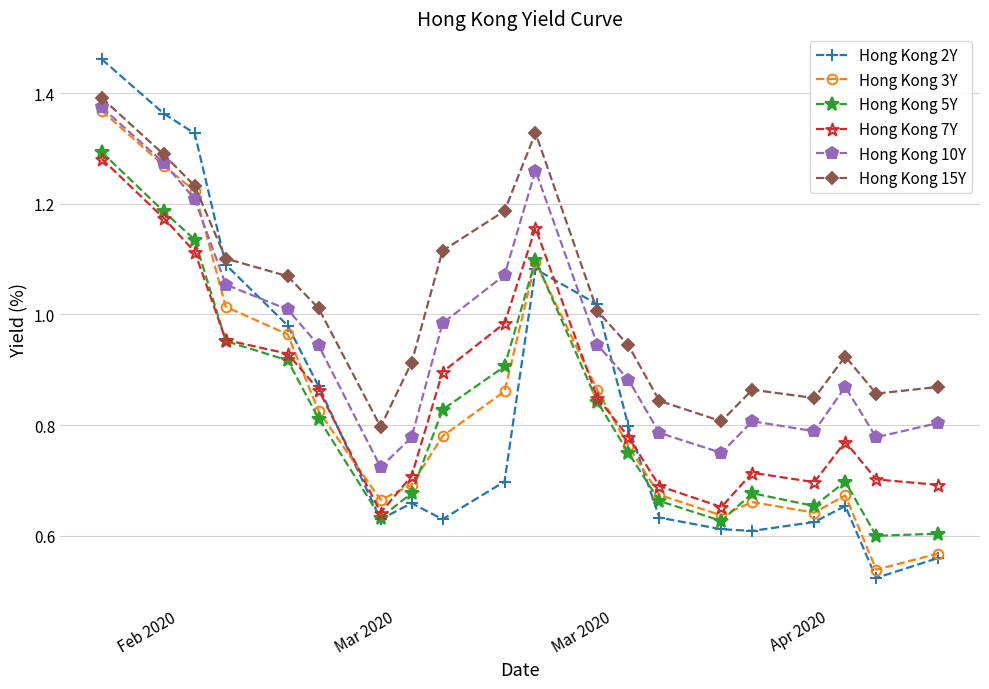

Which series has the widest spread of values?

Hong Kong 2Y